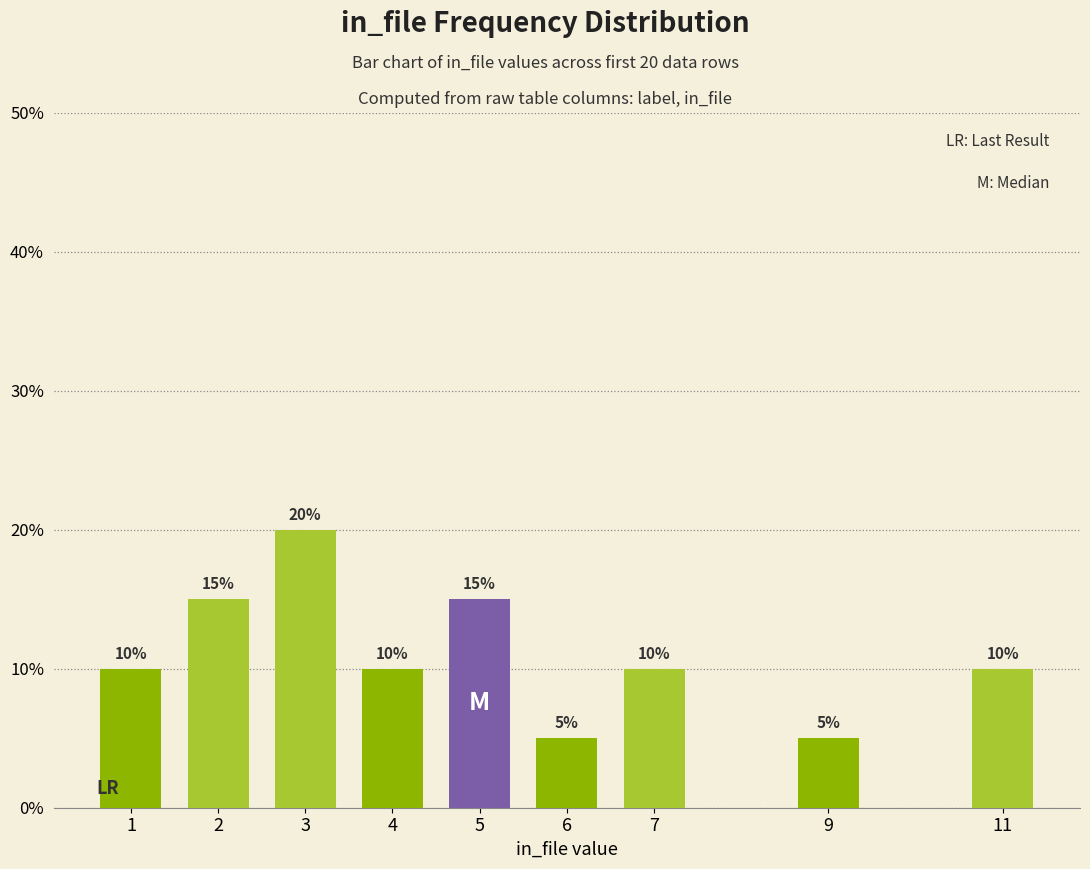

Does the chart contain any negative values?

No